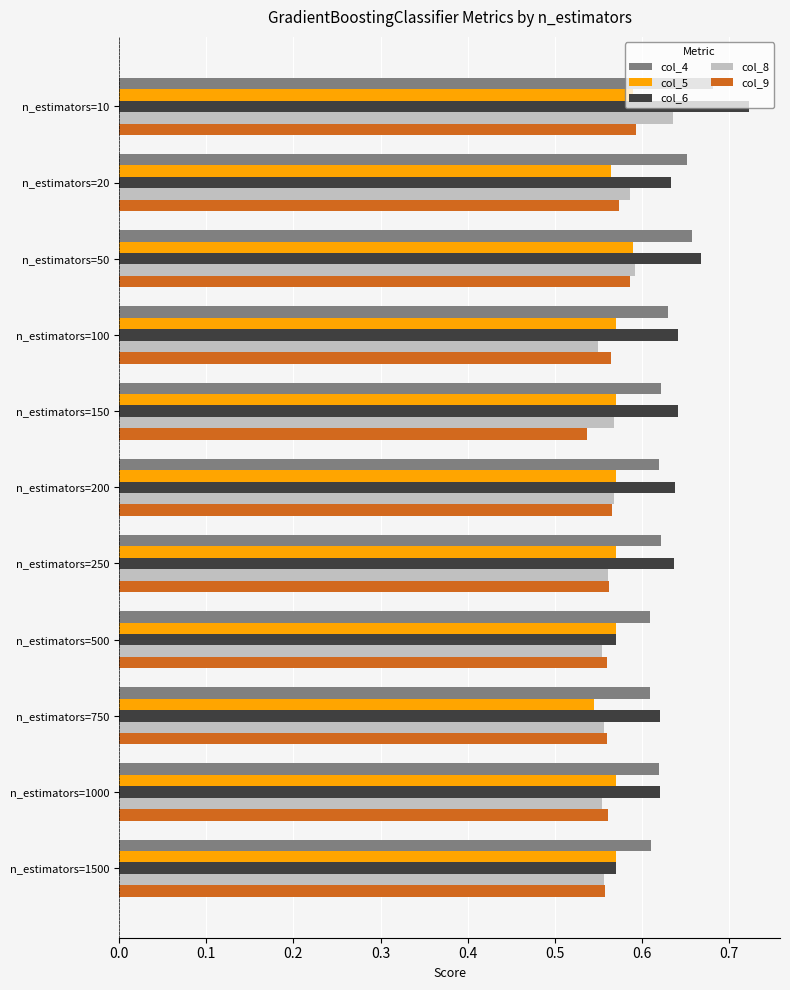

Which series changed the most between n_estimators=250 and n_estimators=500?

col_6